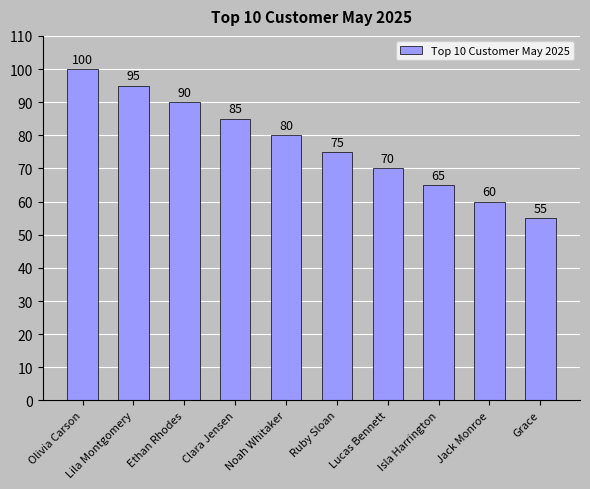

Count the number of categories in the chart.

10